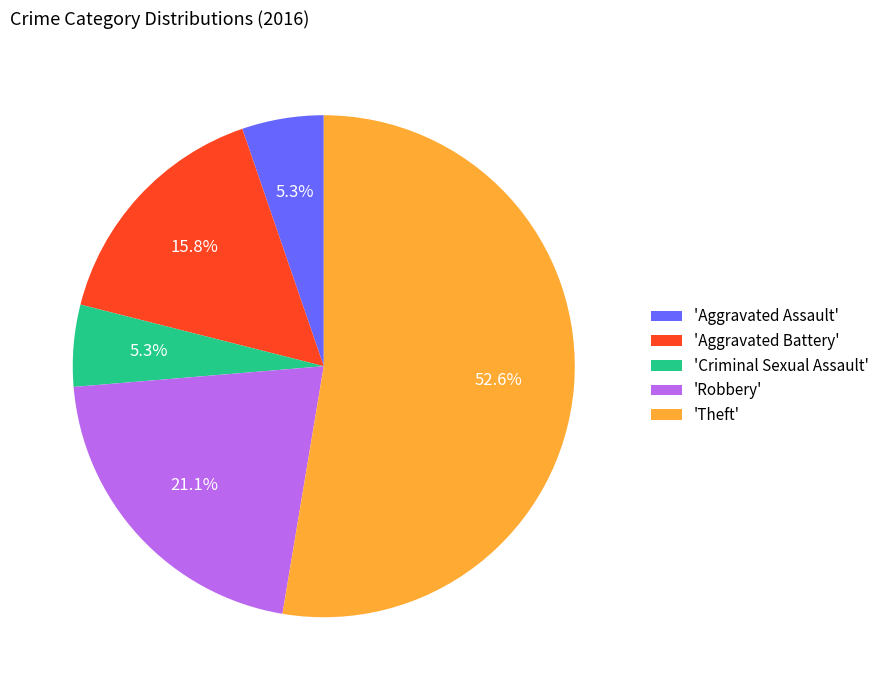

Which has a higher value, 'Aggravated Assault' or 'Theft'?

'Theft'